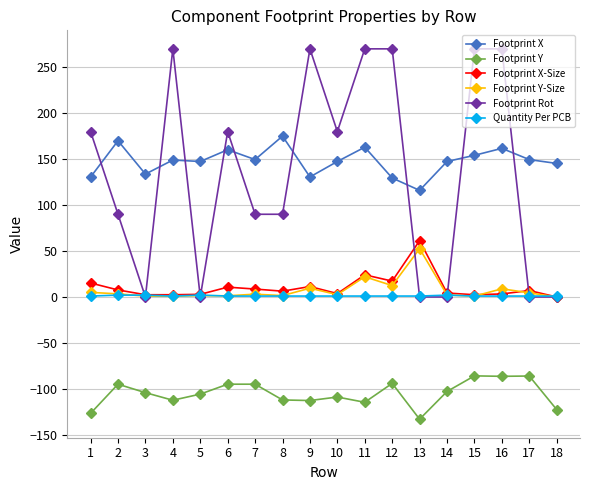

True or false: Footprint Rot and Footprint X-Size cross at least once.

True